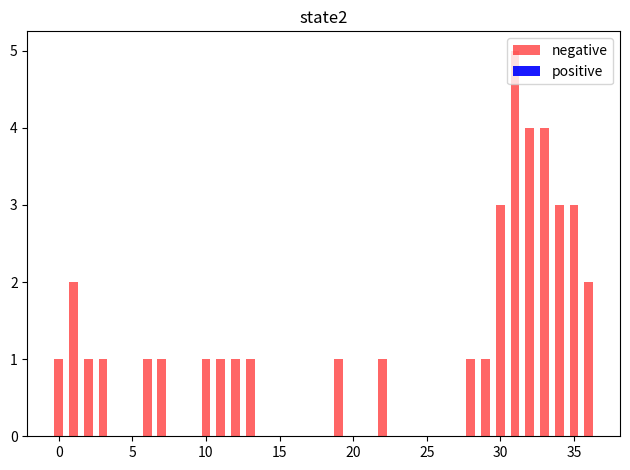

What is the difference between the maximum and minimum values?

4